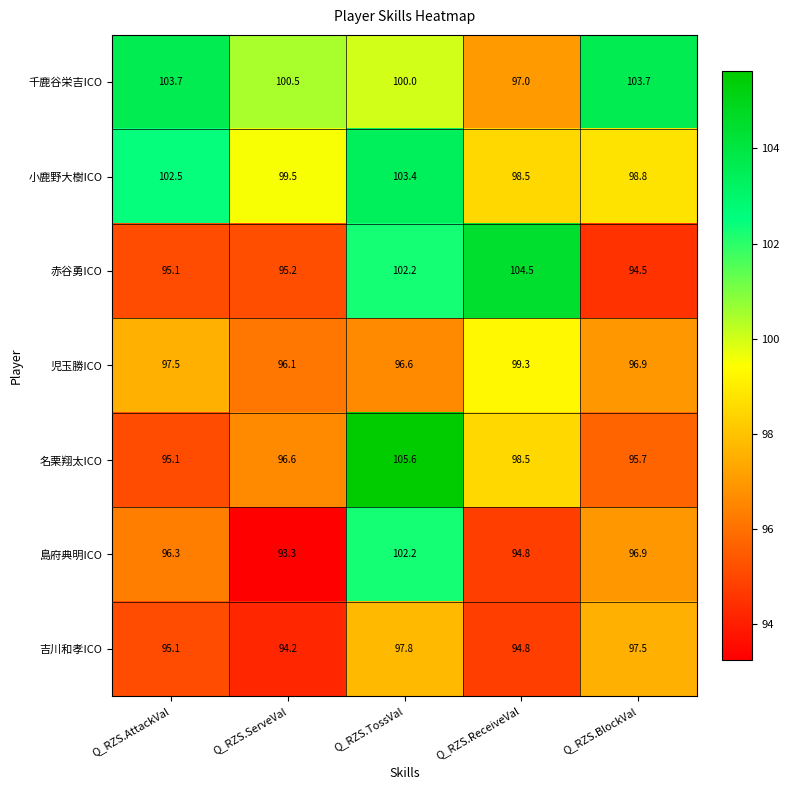

At which category is the sum across all series the highest?

Q_RZS.TossVal